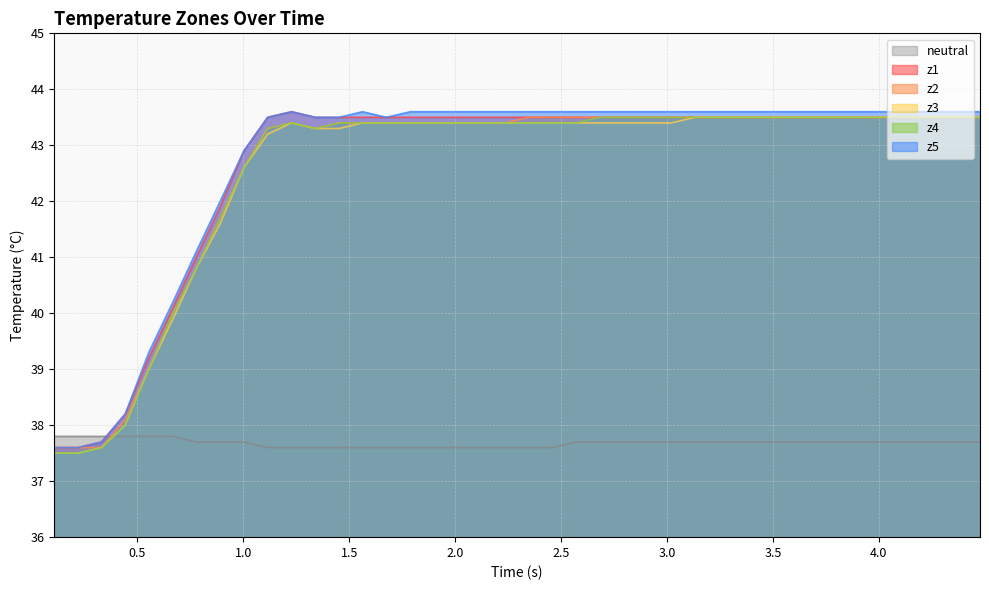

What is the maximum value shown in the chart?

43.6